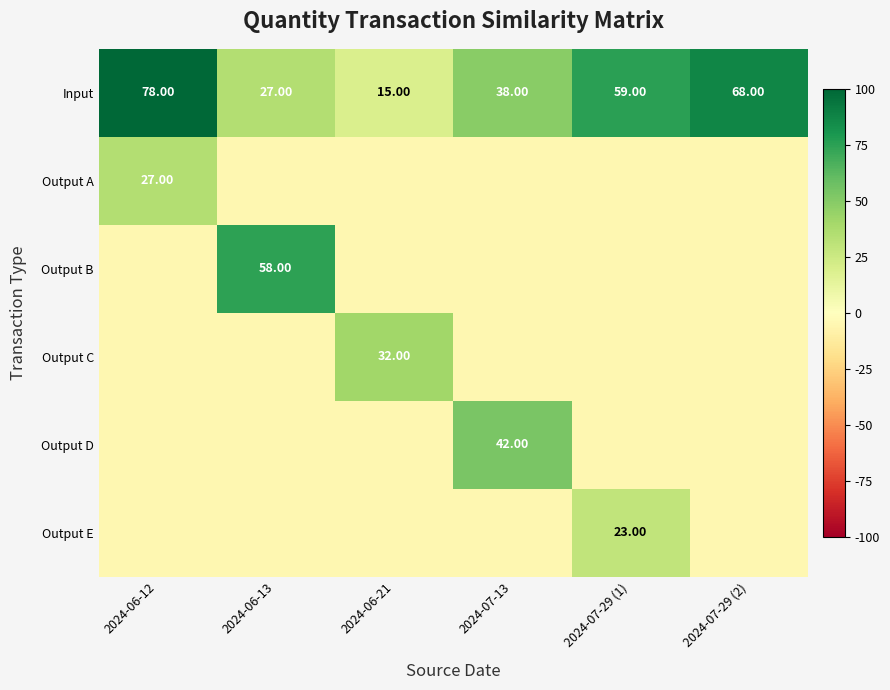

Which category has the highest value across all series?

2024-06-12